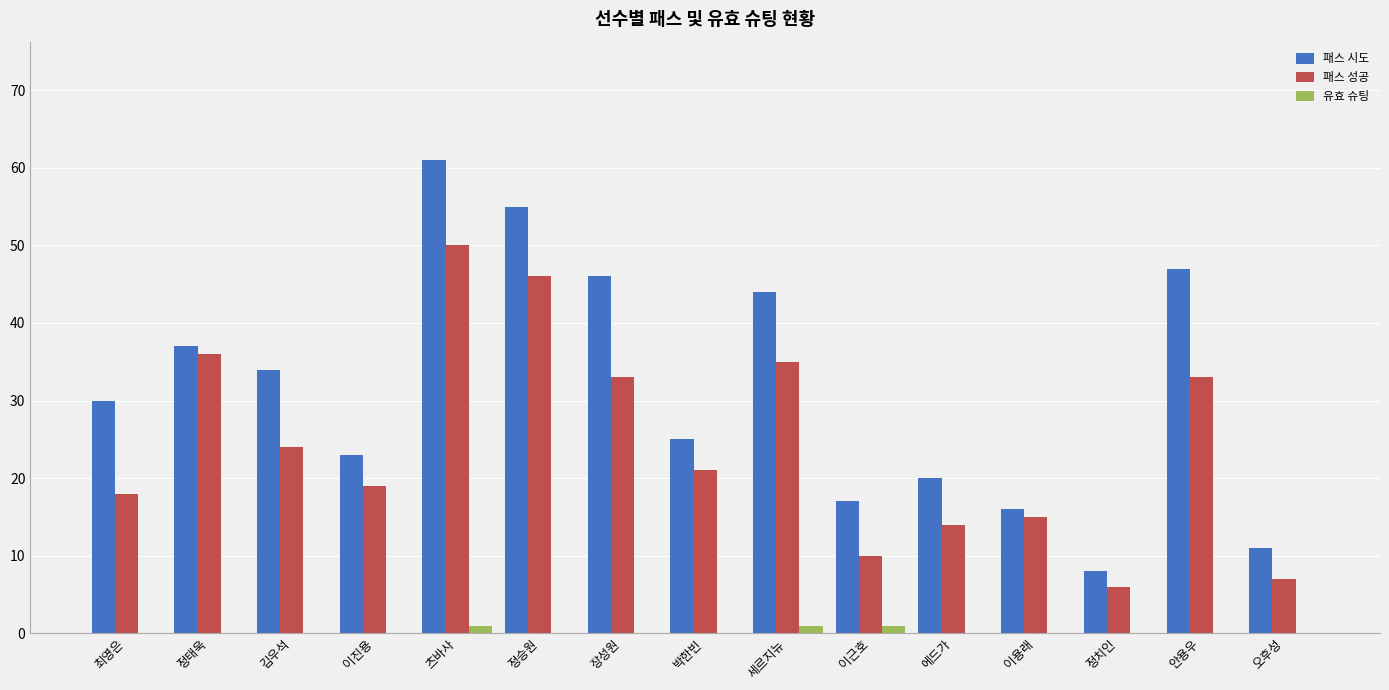

What value does the 패스 시도 series have at 정승원, to the nearest 5?

55